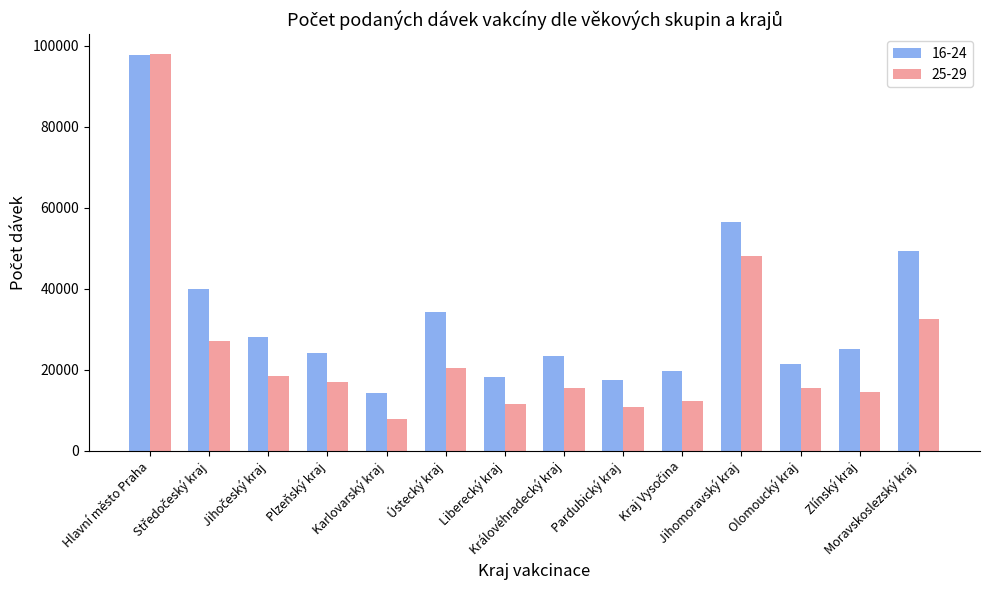

What are all the series names shown in the legend?

16-24, 25-29